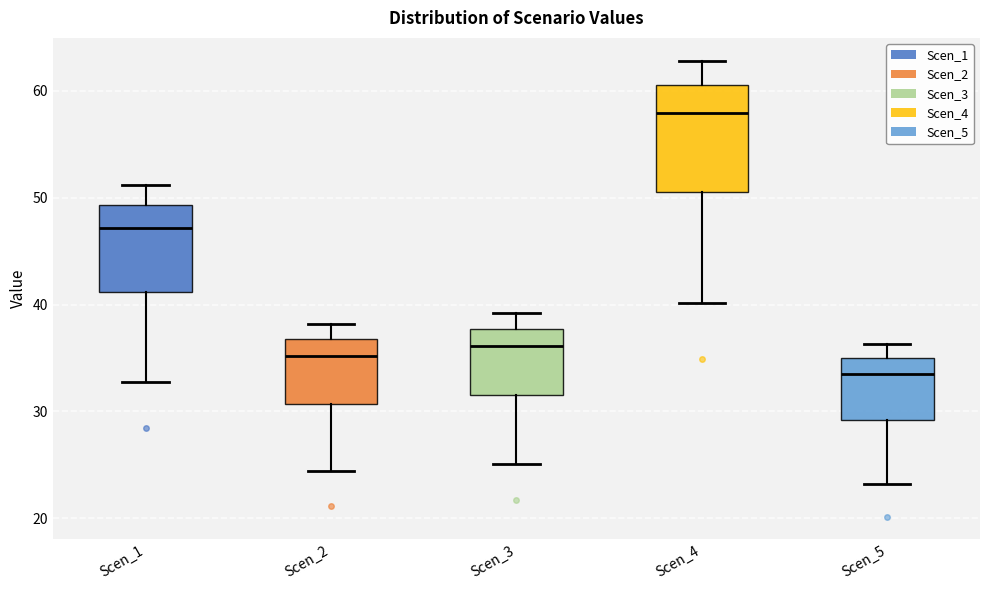

Which box's median line is the highest?

Scen_4